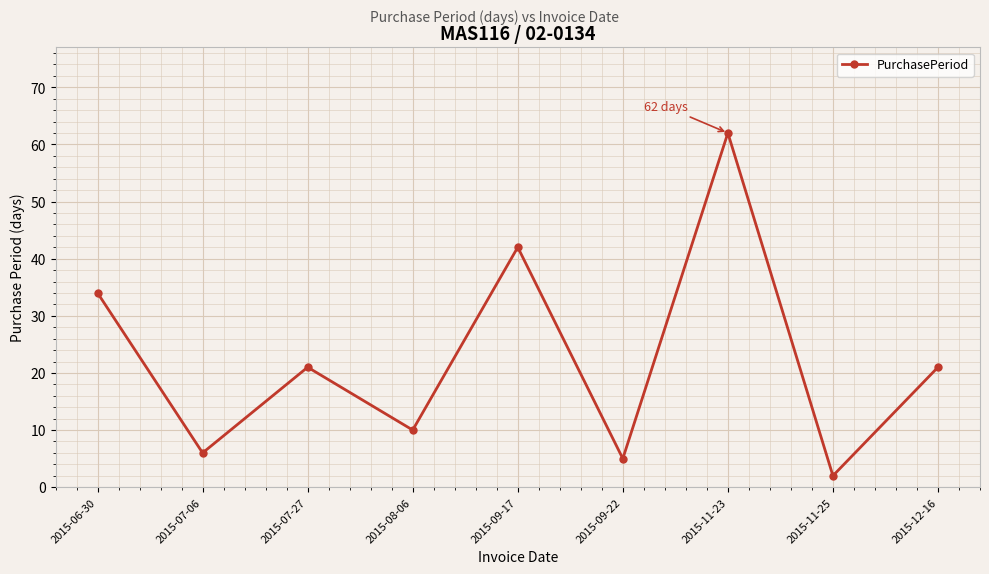

How many categories are shown in the chart?

9